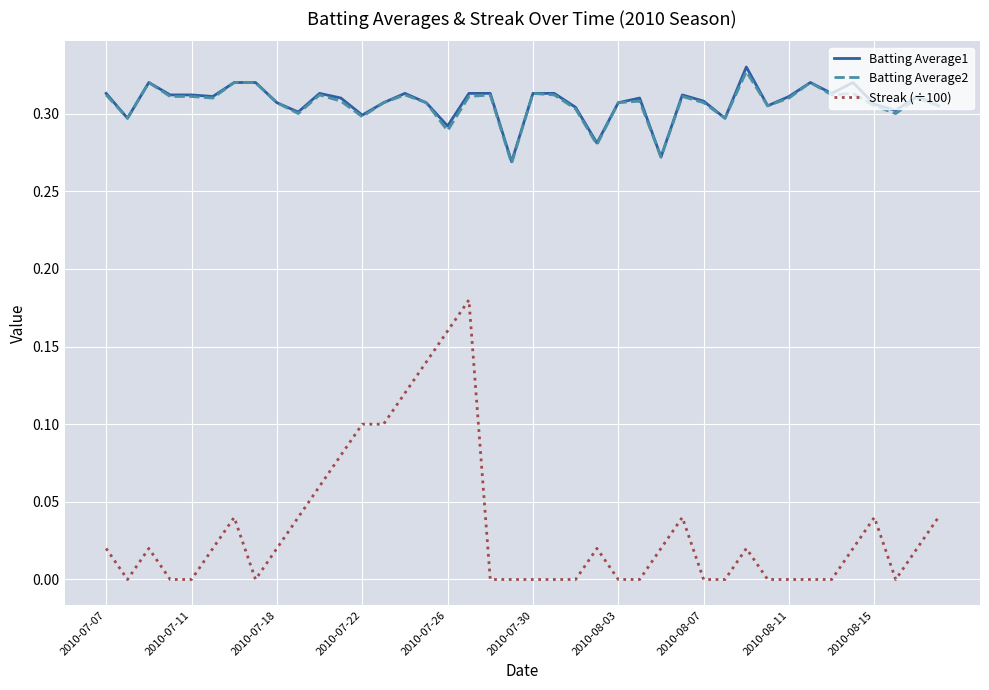

True or false: Streak (÷100) and Batting Average2 cross at least once.

False